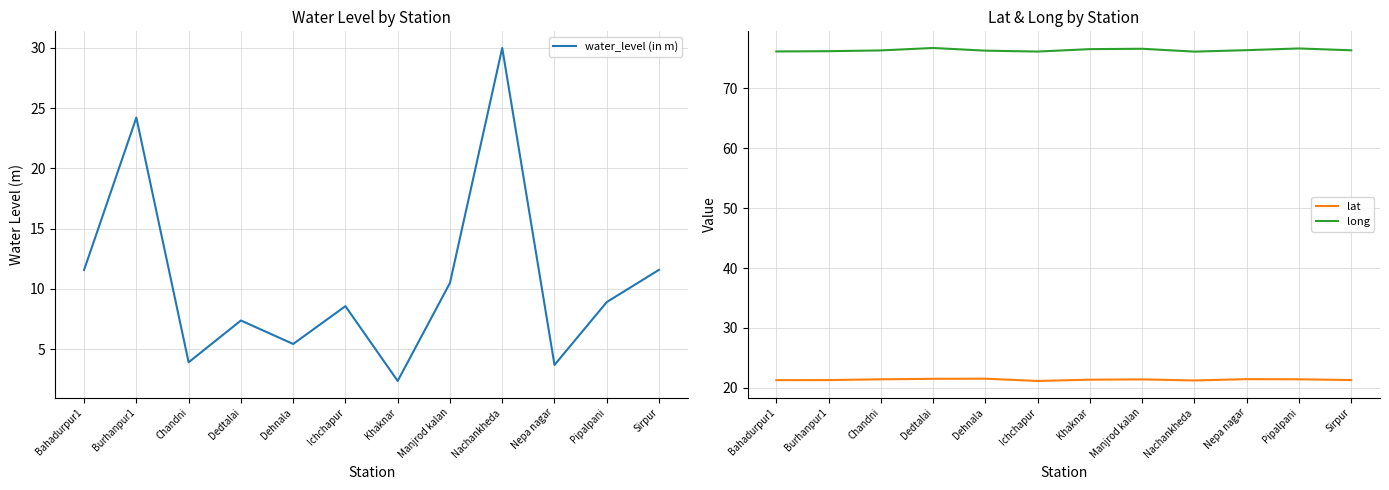

At which label does long reach its minimum?

Nachankheda